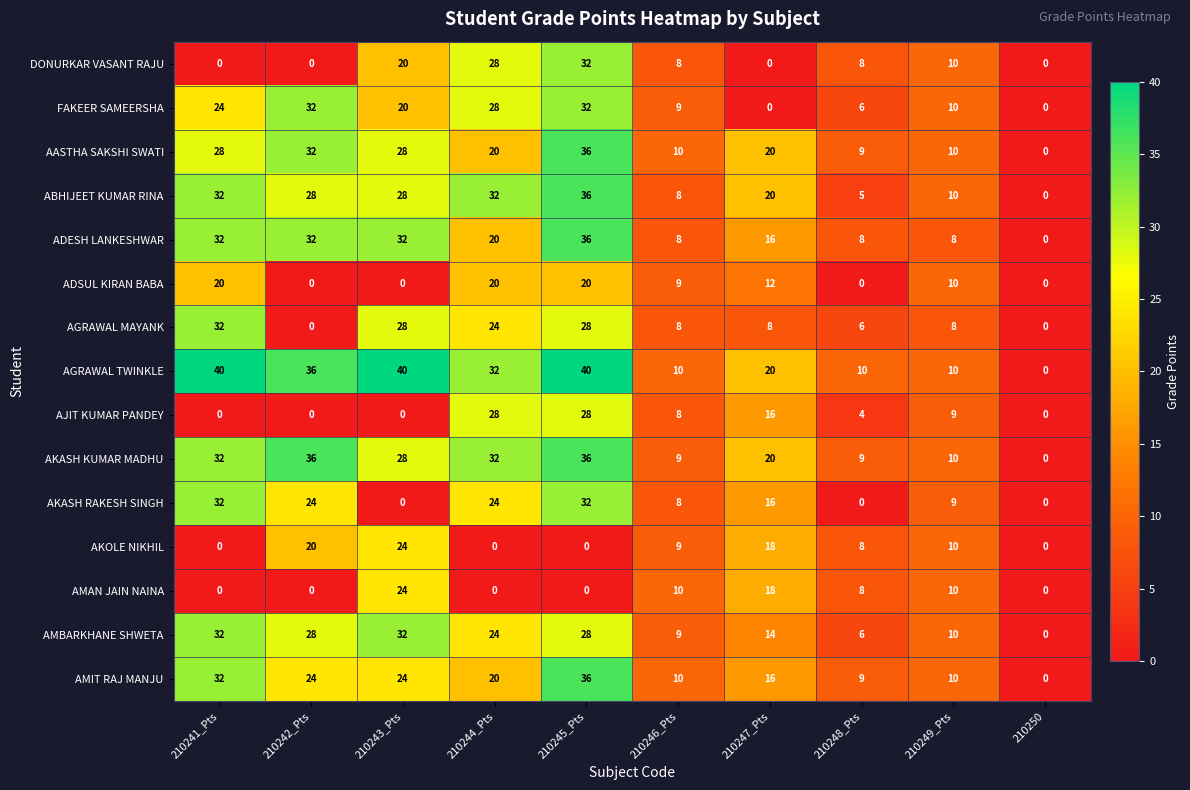

What is the maximum value shown in the chart?

40